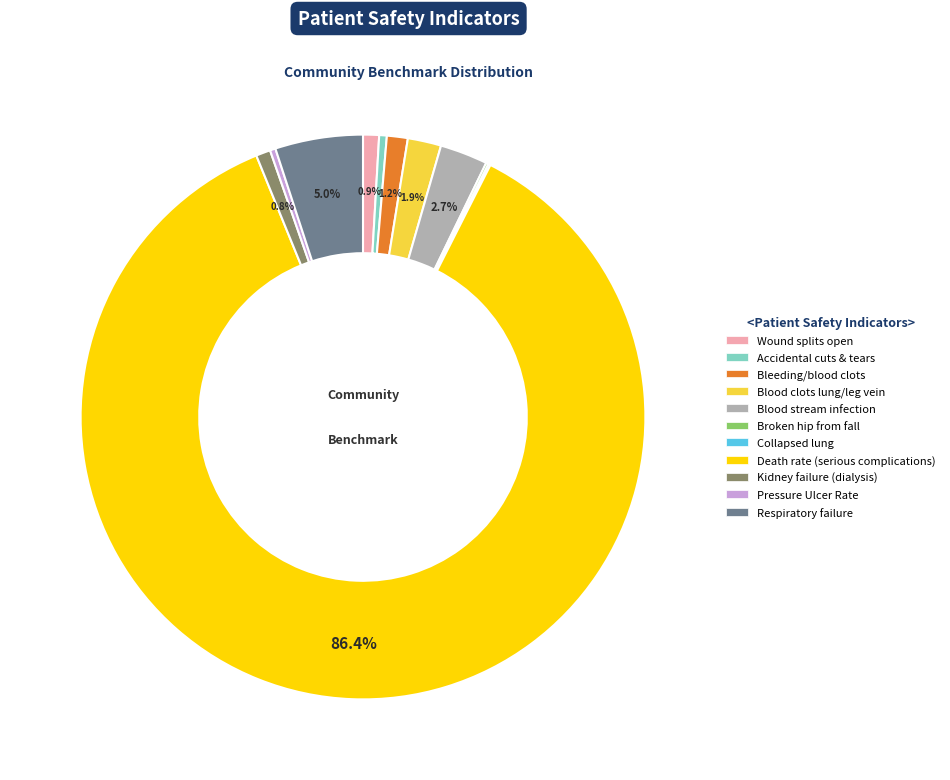

Do Accidental cuts & tears and Blood stream infection together represent more than half of the pie?

No